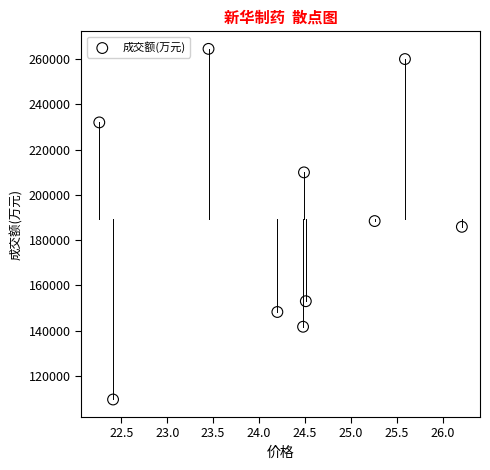

What is the average Y value?

189367